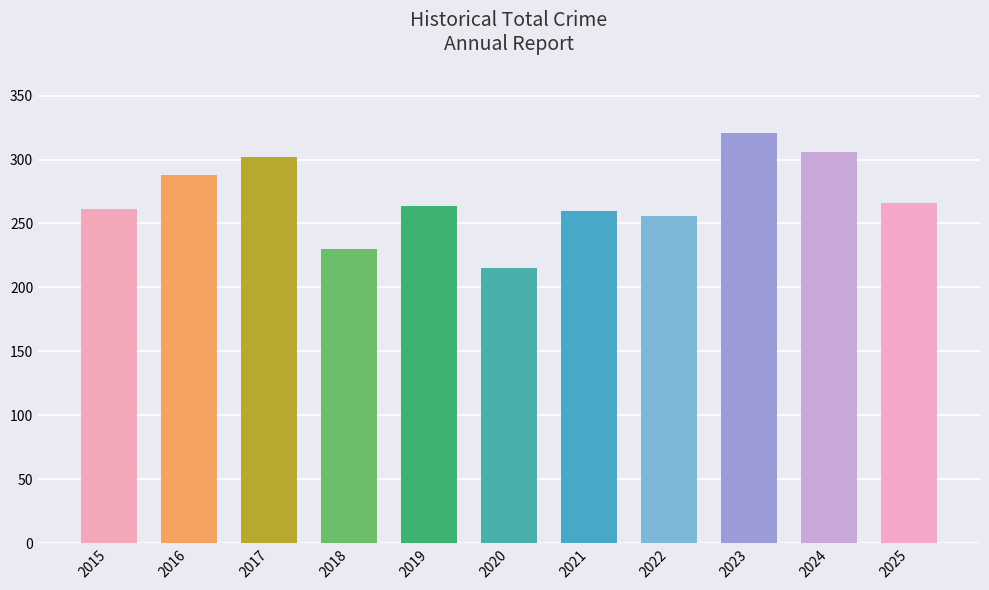

What is the change in value from 2016 to 2017?

+14